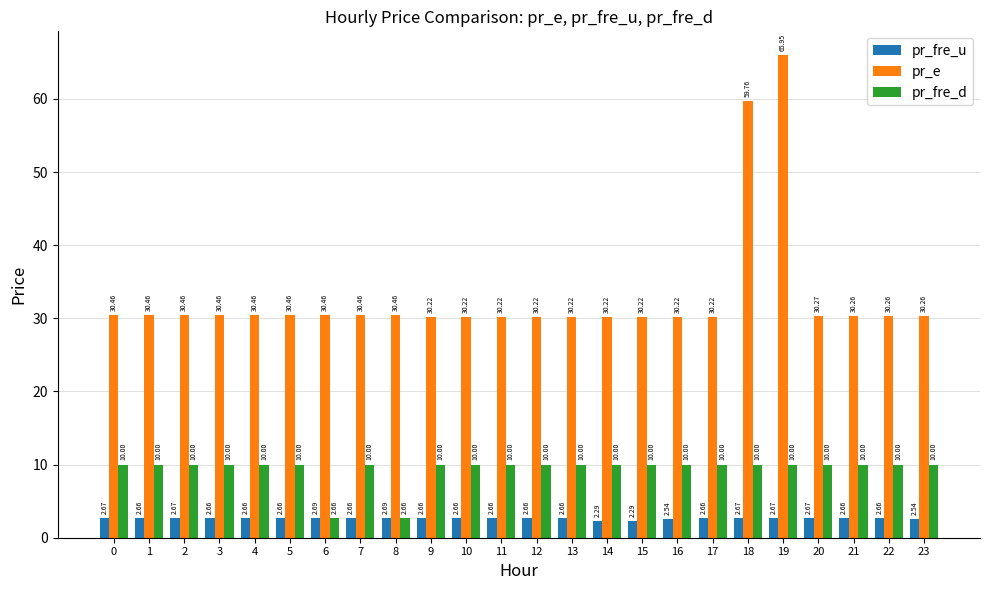

How many bars are there in total?

72